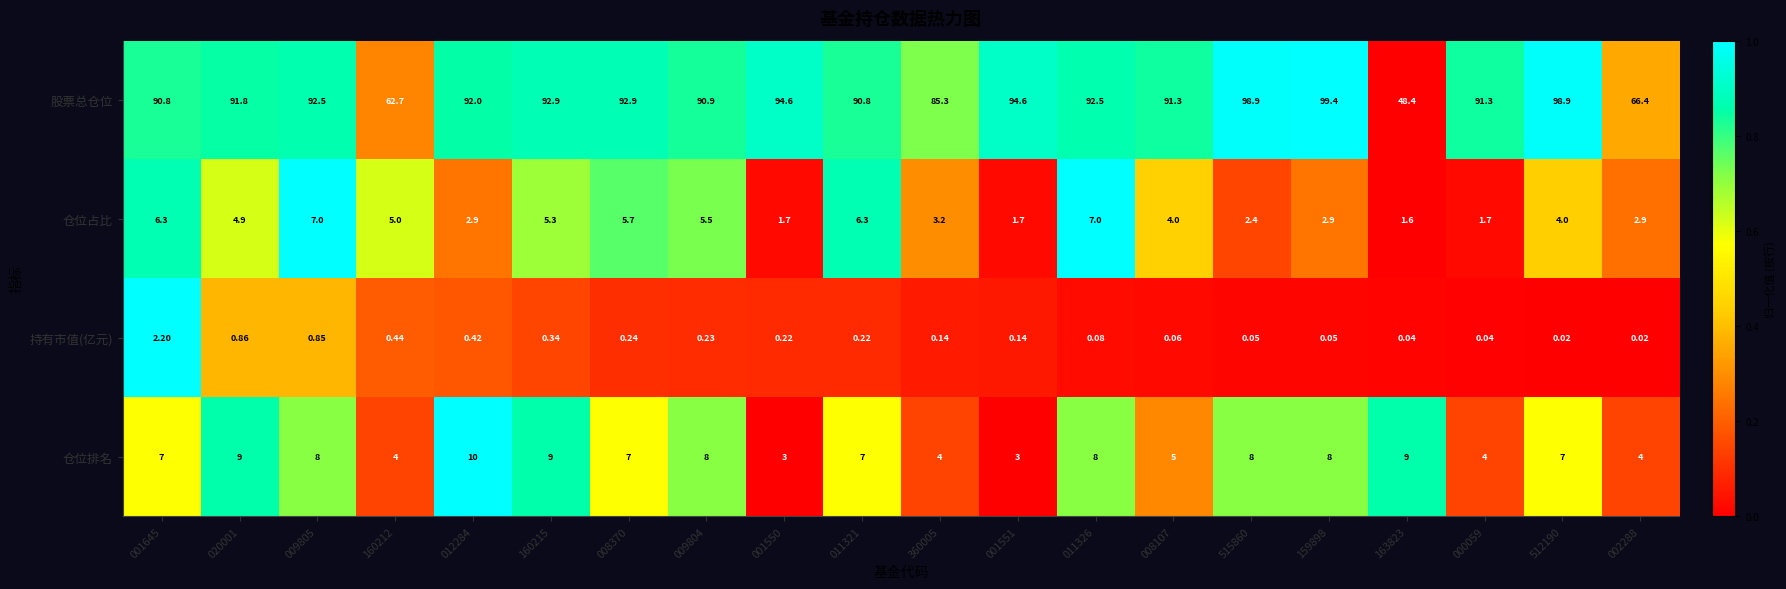

Rank the series at 009805 from lowest to highest value.

持有市值(亿元), 仓位占比, 仓位排名, 股票总仓位